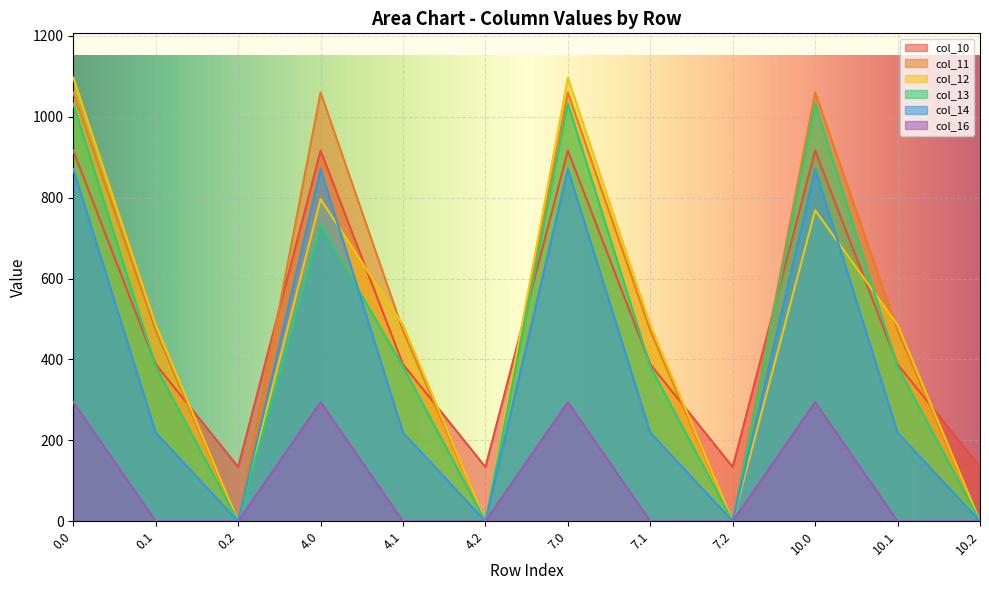

True or false: col_16 and col_11 intersect in this chart.

False